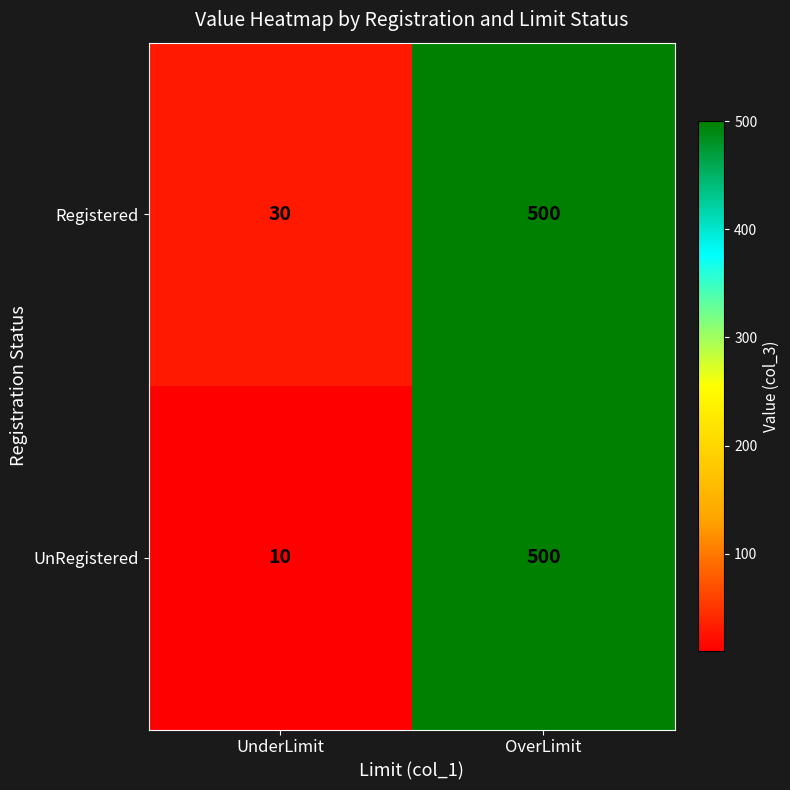

At which category does the chart reach its minimum across all series?

UnderLimit